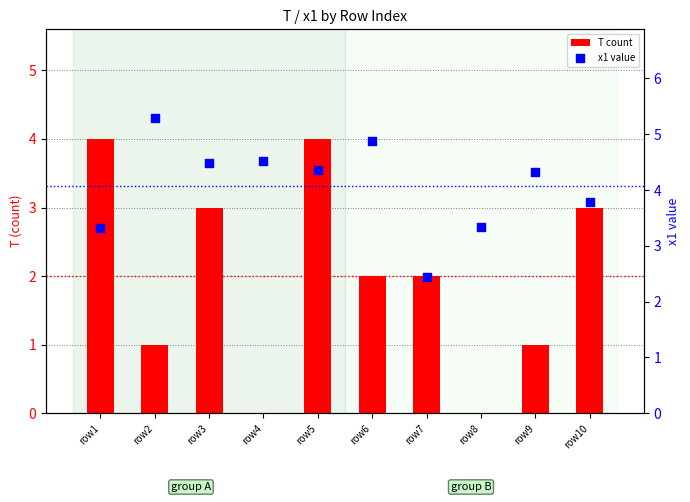

Which series has the largest total across all categories?

x1 value